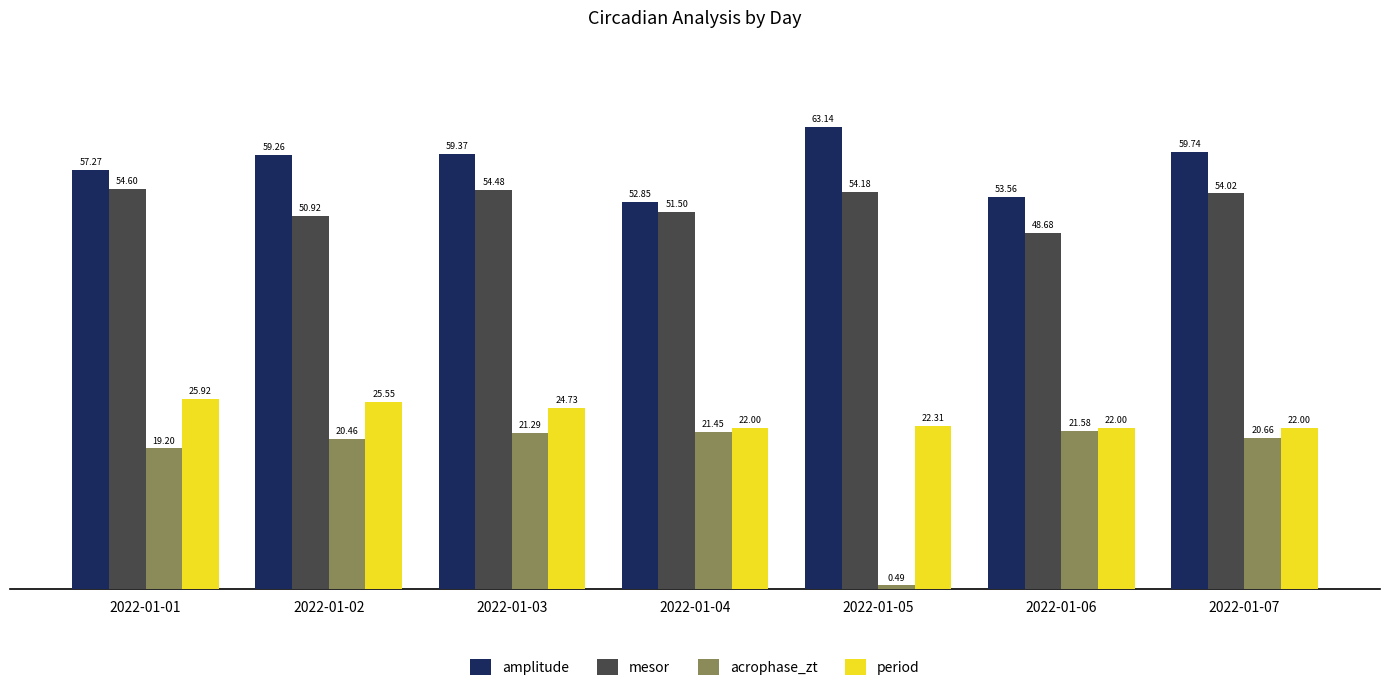

Which series has the largest total across all categories?

amplitude